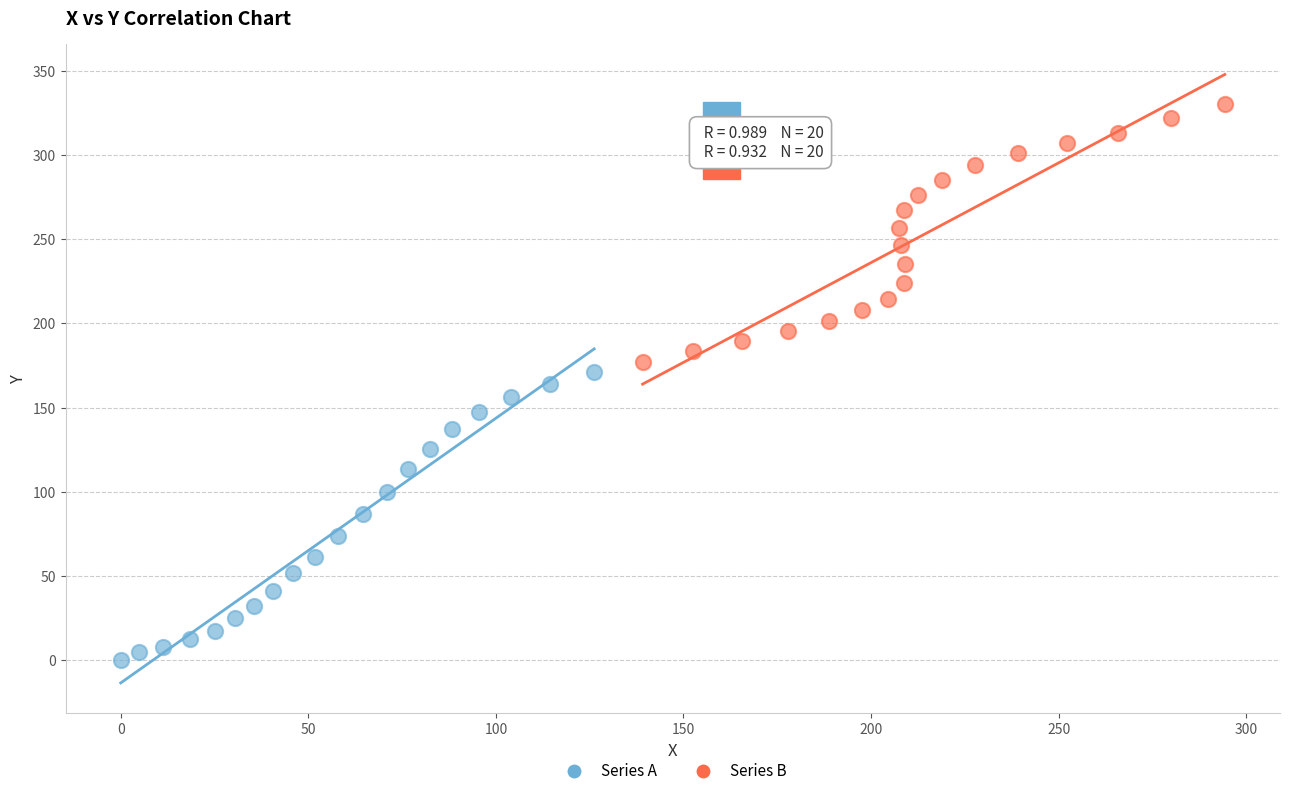

Which series reaches the maximum Y coordinate?

Series B